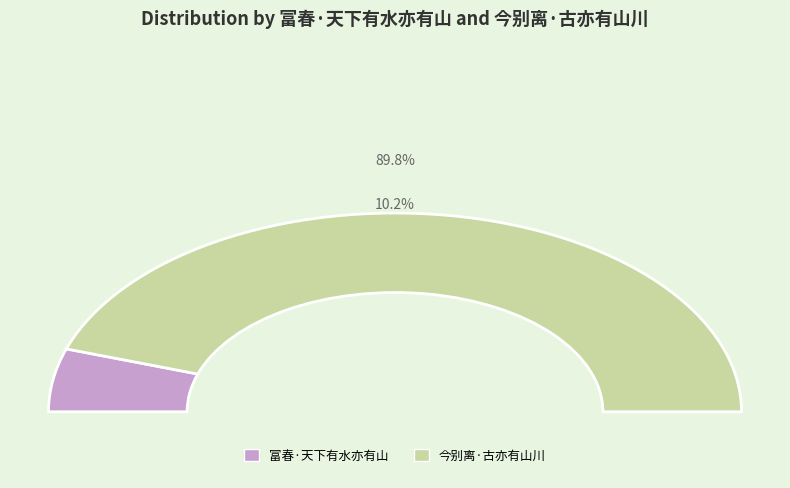

To the nearest percent, what portion does 今别离·古亦有山川 represent?

90%